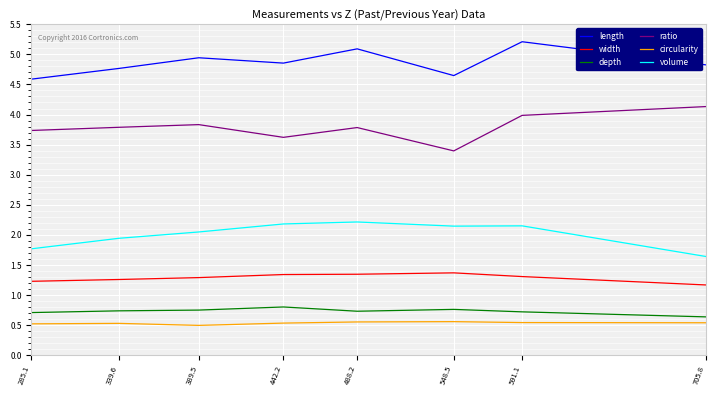

Rank the series by their maximum value, from highest to lowest.

length, ratio, volume, width, depth, circularity